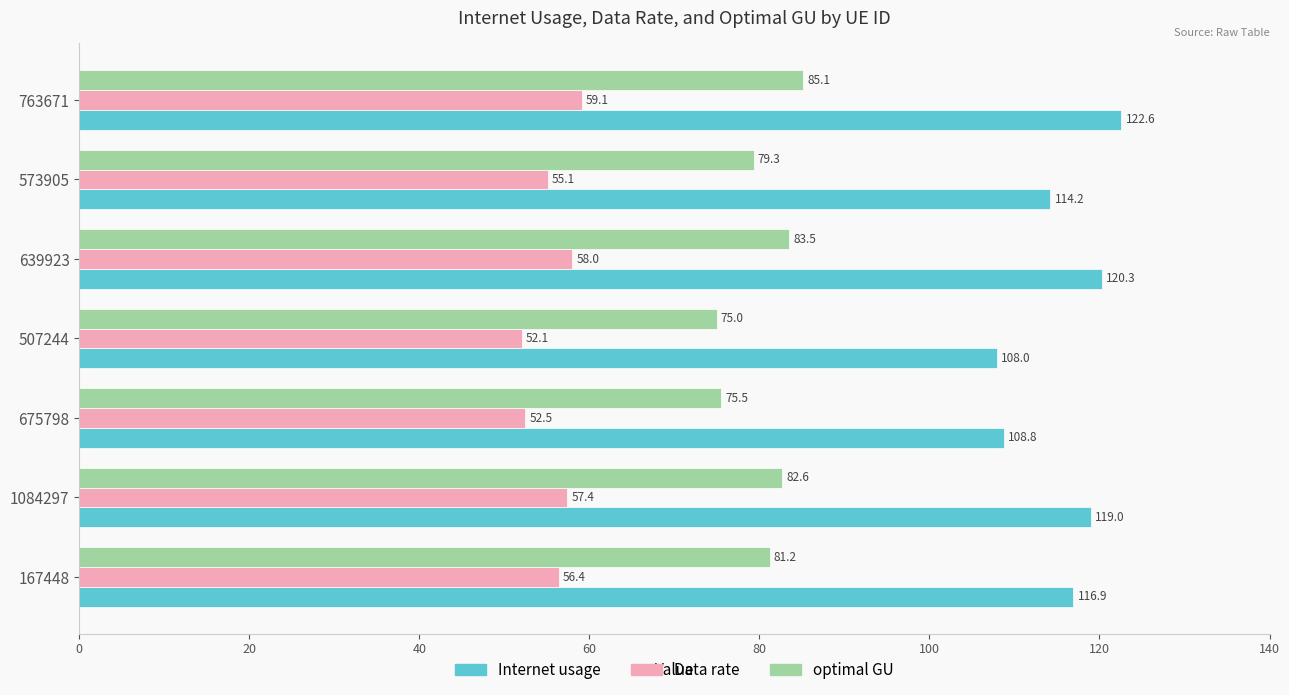

List the labels in order of Data rate value, smallest first.

507244, 675798, 573905, 167448, 1084297, 639923, 763671